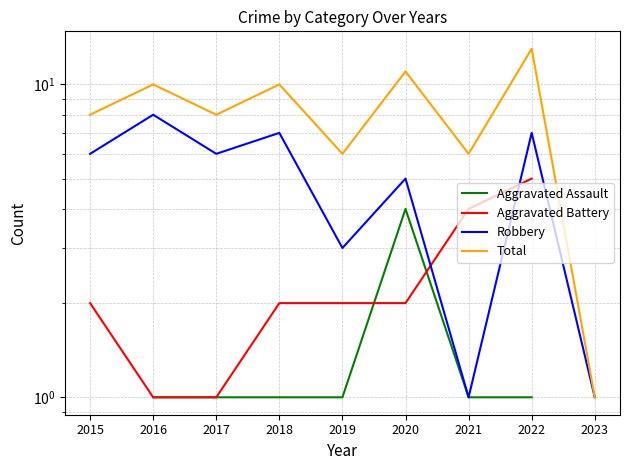

The Total series shows 10.4 at 2019. True or false?

False